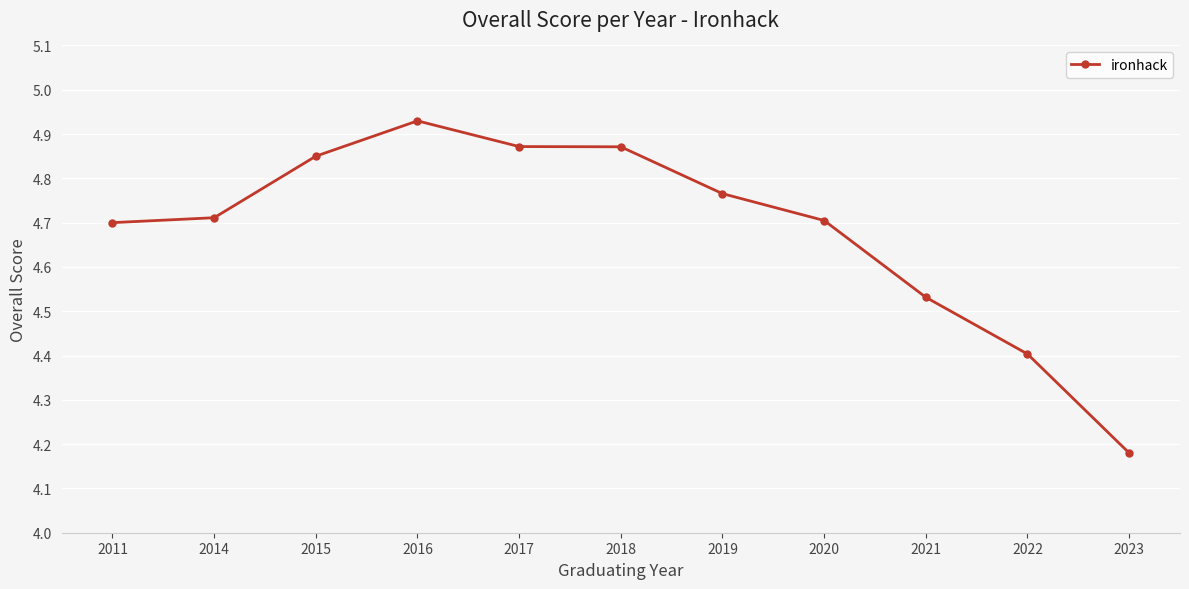

At which category does the data reach its first local peak?

2016